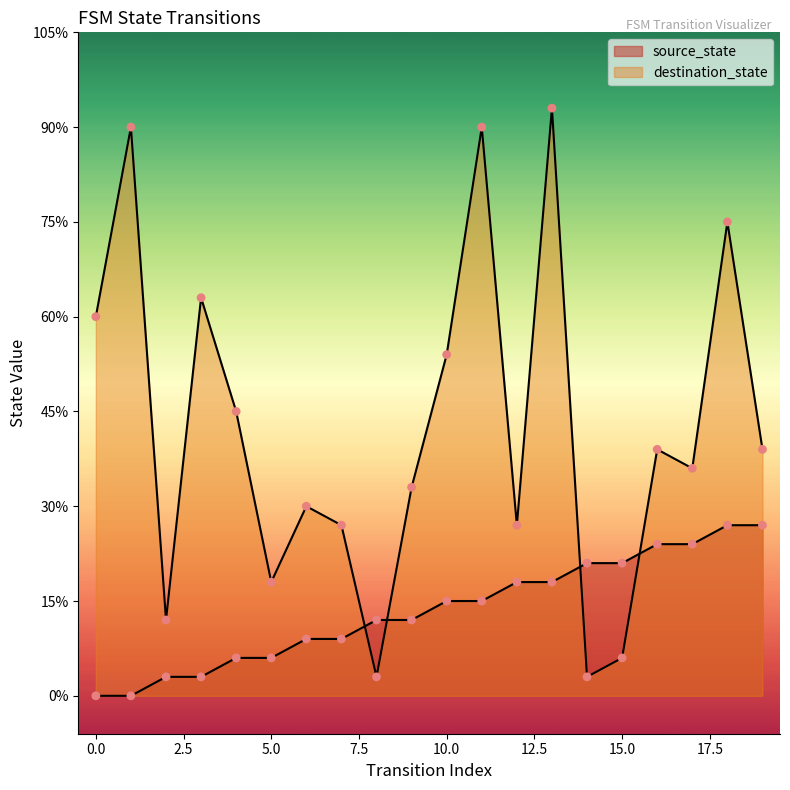

Which series contains the highest Y value?

destination_state